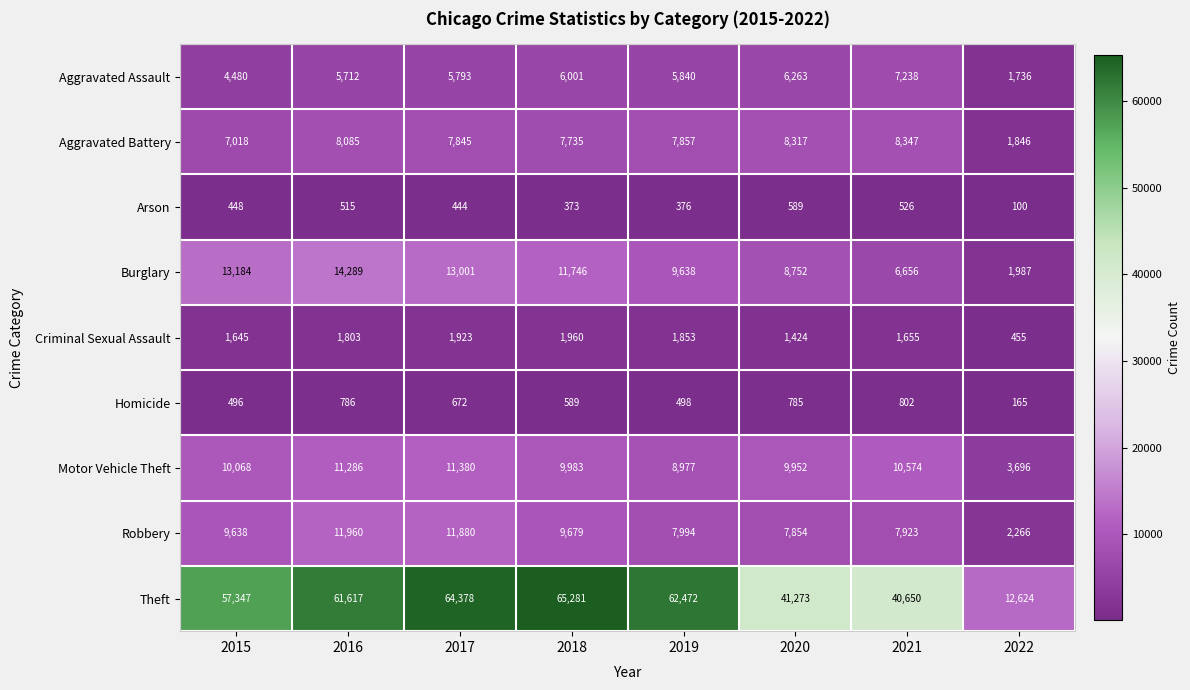

At how many categories does at least one series exceed 63468?

2